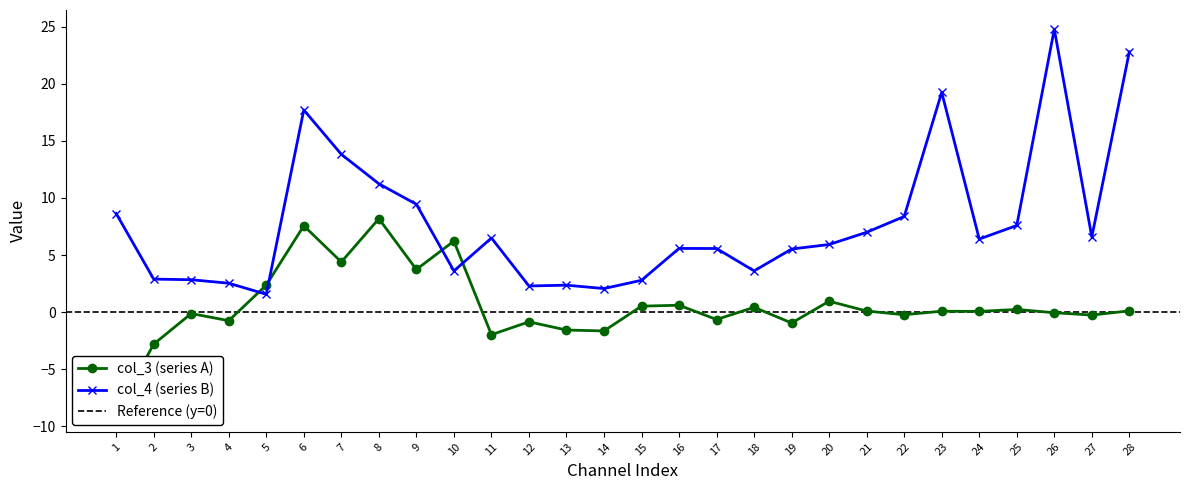

How many values in col_3 are below zero?

13